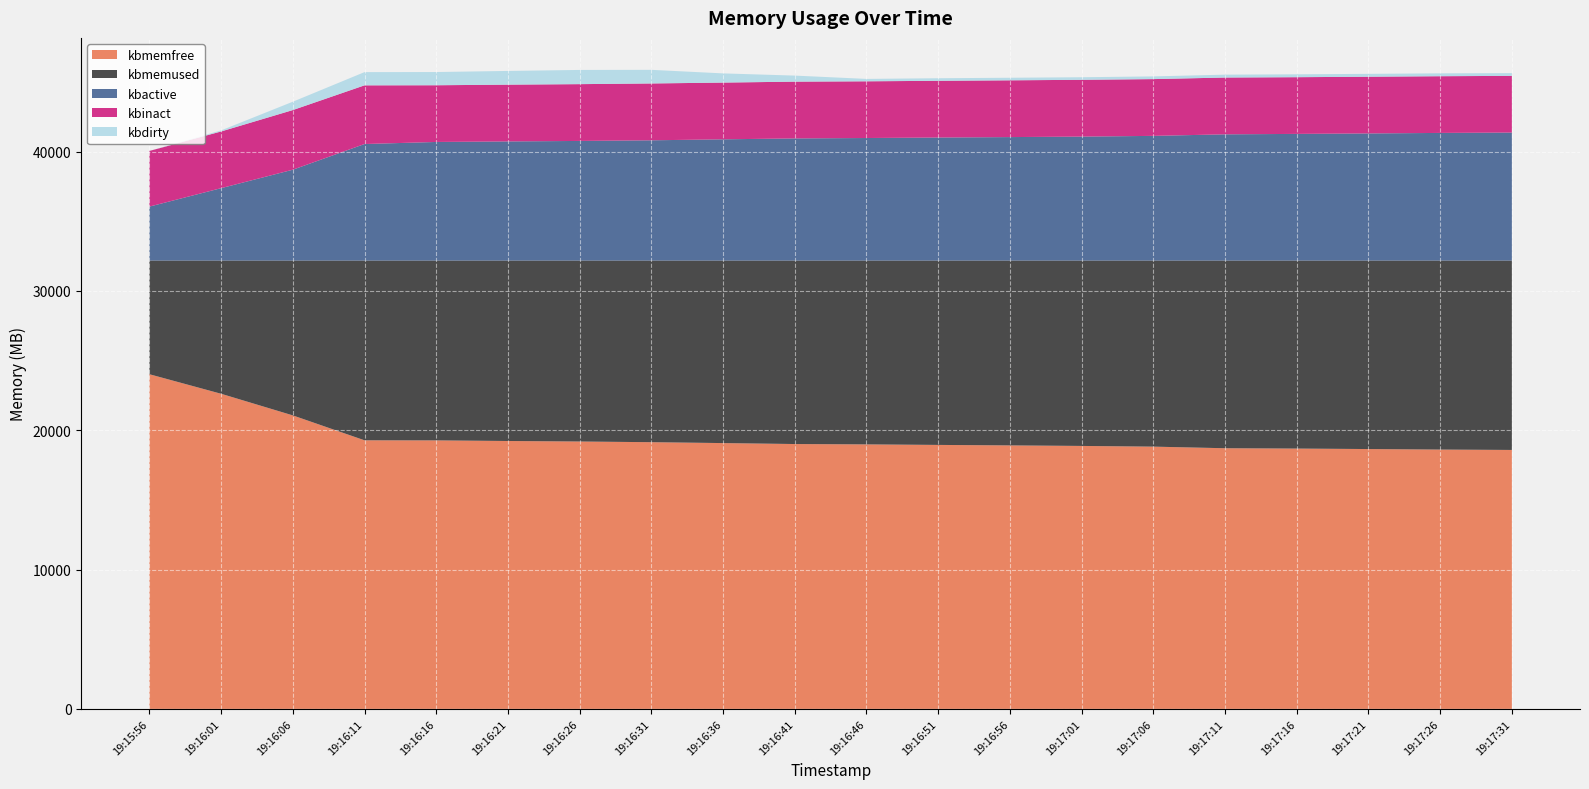

Reading left to right, list all the values displayed in this chart.

kbmemfree: 19:15:56=24594136	19:16:01=23157272	19:16:06=21568388	19:16:11=19737720	19:16:16=19731552	19:16:21=19686724	19:16:26=19648532	19:16:31=19598964	19:16:36=19533204	19:16:41=19463384	19:16:46=19437160	19:16:51=19398596	19:16:56=19362776	19:17:01=19323764	19:17:06=19272244	19:17:11=19154616	19:17:16=19129568	19:17:21=19095064	19:17:26=19056252	19:17:31=19028664
kbmemused: 19:15:56=8352784	19:16:01=9789648	19:16:06=11378532	19:16:11=13209200	19:16:16=13215368	19:16:21=13260196	19:16:26=13298388	19:16:31=13347956	19:16:36=13413716	19:16:41=13483536	19:16:46=13509760	19:16:51=13548324	19:16:56=13584144	19:17:01=13623156	19:17:06=13674676	19:17:11=13792304	19:17:16=13817352	19:17:21=13851856	19:17:26=13890668	19:17:31=13918256
kbactive: 19:15:56=3963364	19:16:01=5318156	19:16:06=6675104	19:16:11=8561988	19:16:16=8714340	19:16:21=8753664	19:16:26=8789392	19:16:31=8835988	19:16:36=8908048	19:16:41=8974468	19:16:46=9004116	19:16:51=9041092	19:16:56=9072436	19:17:01=9108252	19:17:06=9161316	19:17:11=9274780	19:17:16=9306628	19:17:21=9340788	19:17:26=9378380	19:17:31=9404632
kbinact: 19:15:56=4090500	19:16:01=4167060	19:16:06=4382568	19:16:11=4312740	19:16:16=4167024	19:16:21=4171936	19:16:26=4173520	19:16:31=4176956	19:16:36=4169472	19:16:41=4171856	19:16:46=4166936	19:16:51=4167672	19:16:56=4171820	19:17:01=4173536	19:17:06=4171960	19:17:11=4173976	19:17:16=4166928	19:17:21=4167056	19:17:26=4166992	19:17:31=4166892
kbdirty: 19:15:56=796	19:16:01=77476	19:16:06=612884	19:16:11=971620	19:16:16=971632	19:16:21=1007020	19:16:26=1043896	19:16:31=1000864	19:16:36=675116	19:16:41=444424	19:16:46=176544	19:16:51=188220	19:16:56=188156	19:17:01=188304	19:17:06=198248	19:17:11=211416	19:17:16=211508	19:17:21=211596	19:17:26=211600	19:17:31=201640